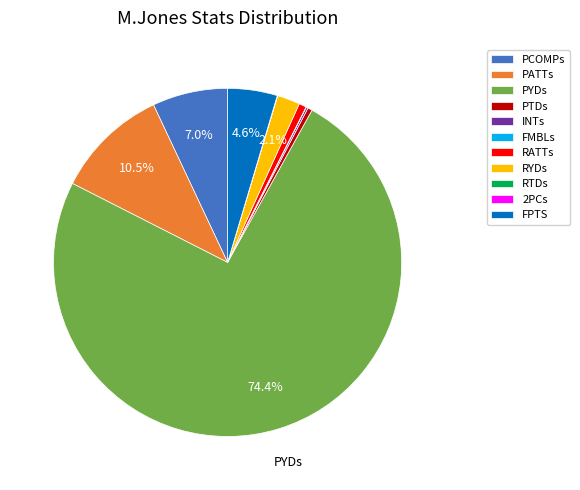

To the nearest percent, what is the difference between the largest and smallest slice percentages?

74%